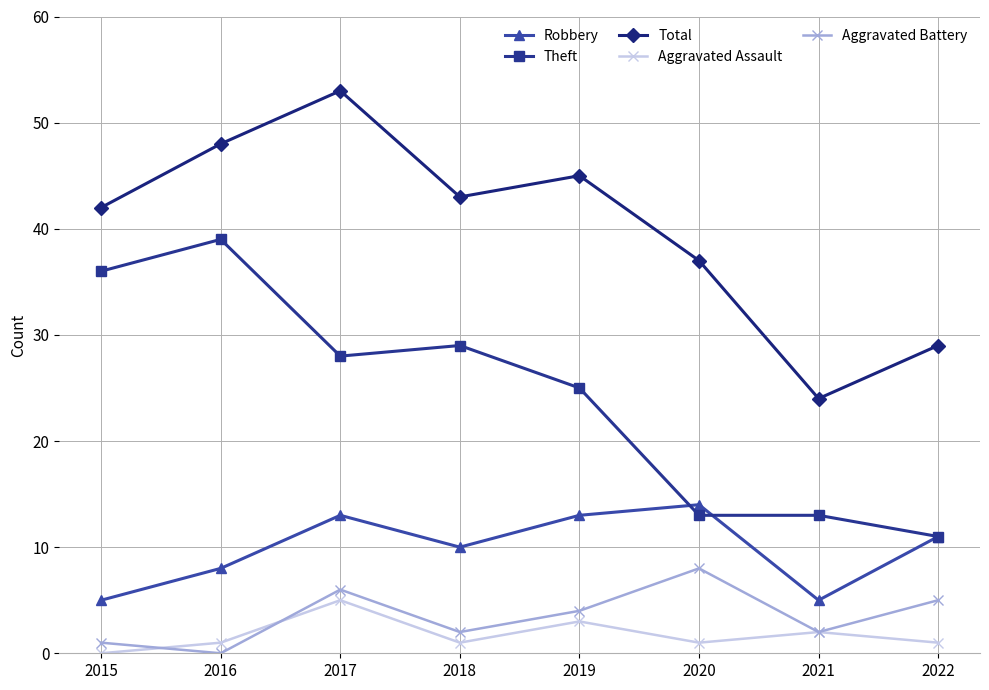

How many values in Aggravated Battery are above zero?

7